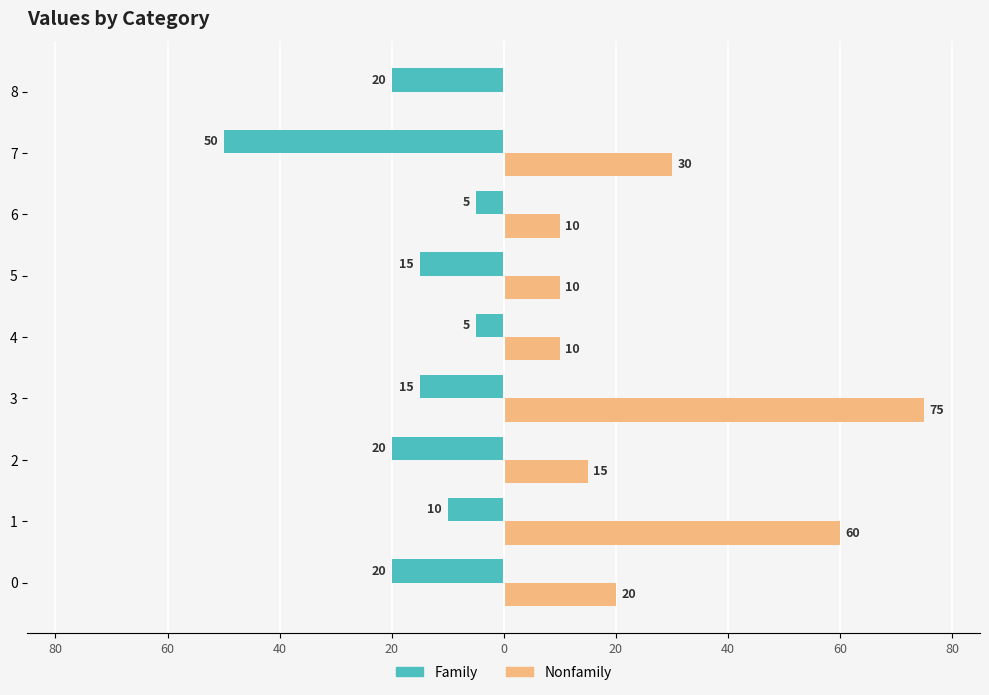

What are all the series names shown in the legend?

Family, Nonfamily